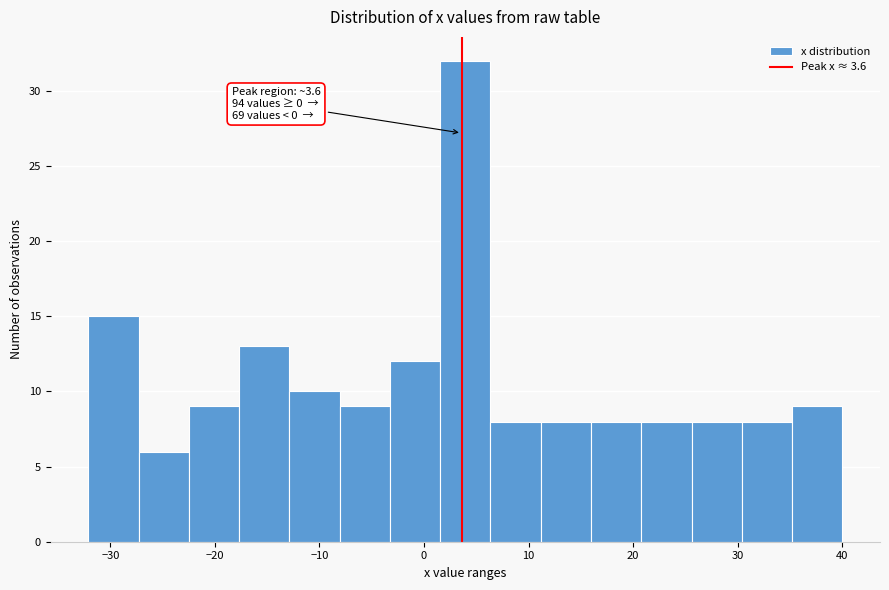

Which range on the x-axis has the tallest bar?

2 to 6